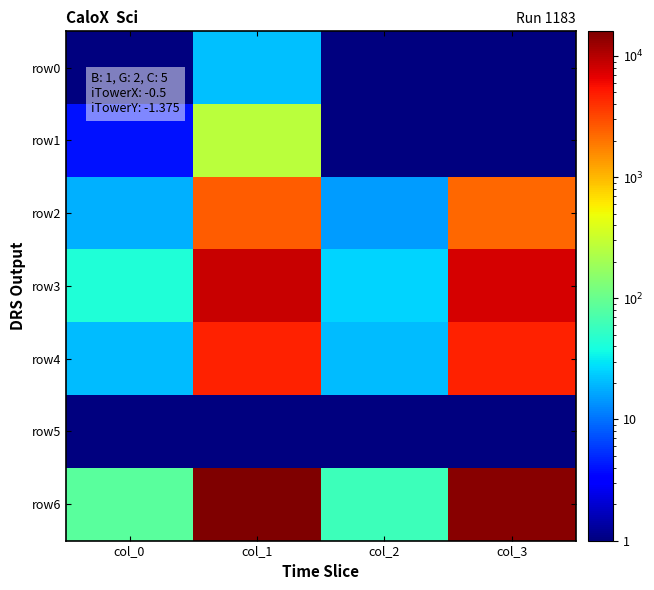

What is the total value across all series at col_2?

121.5